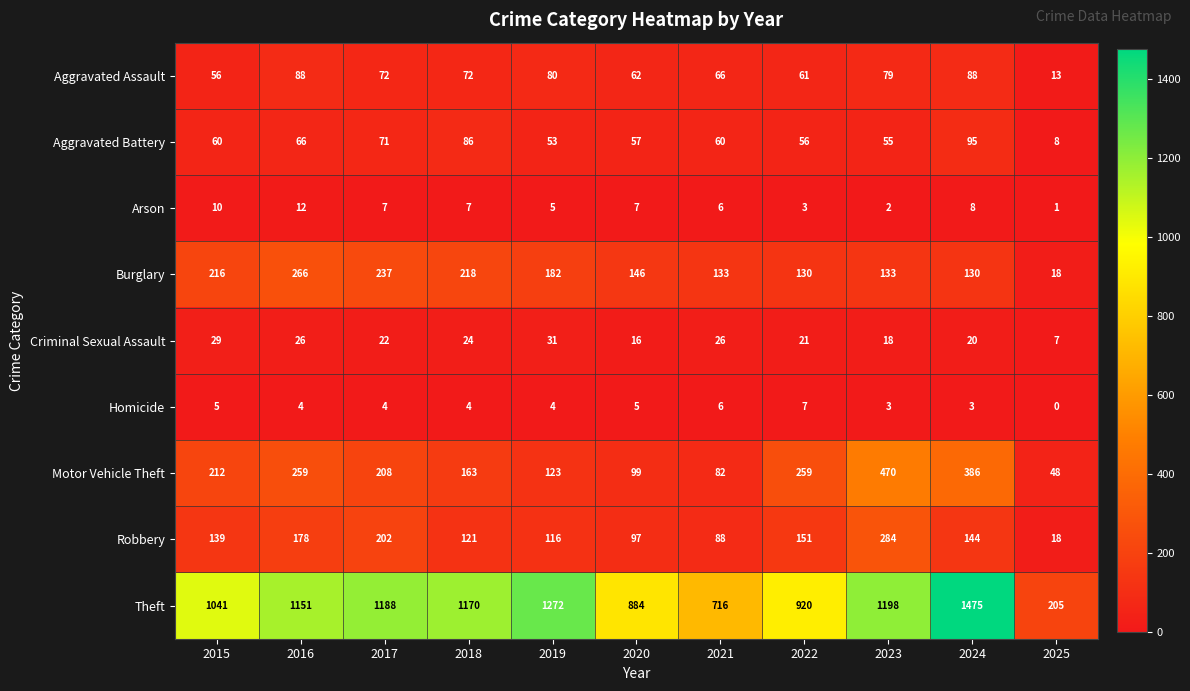

What is the difference between the Motor Vehicle Theft values at 2015 and 2021?

130